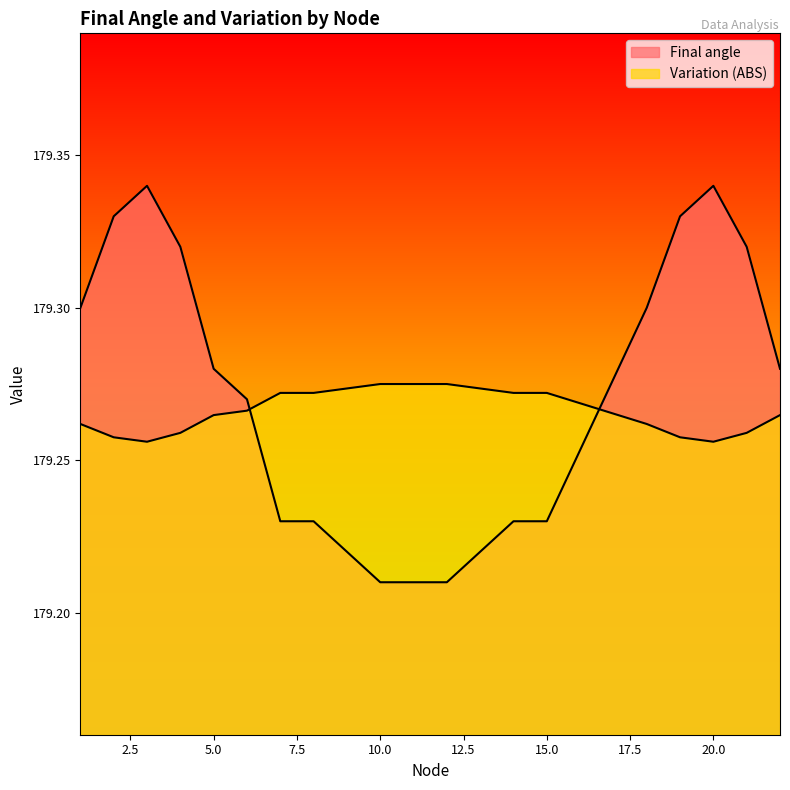

Count the number of data series in this chart.

2